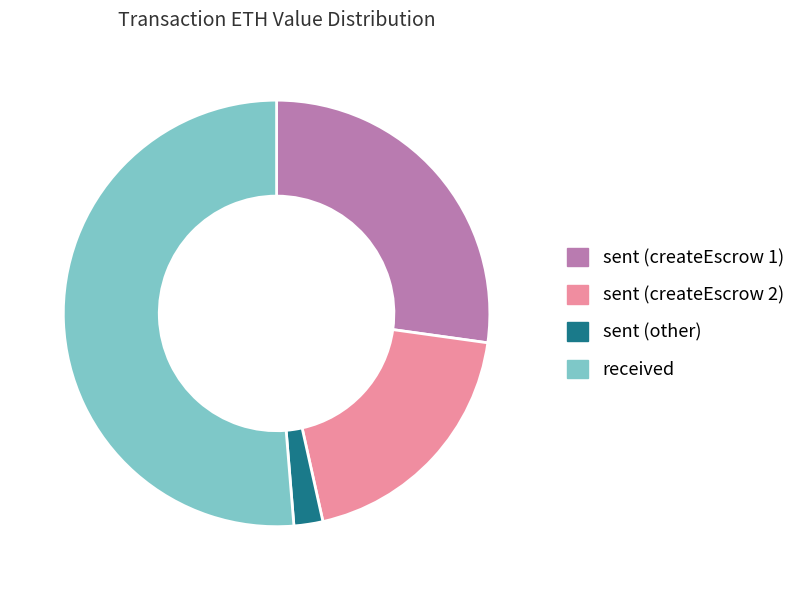

Which category accounts for the majority?

received